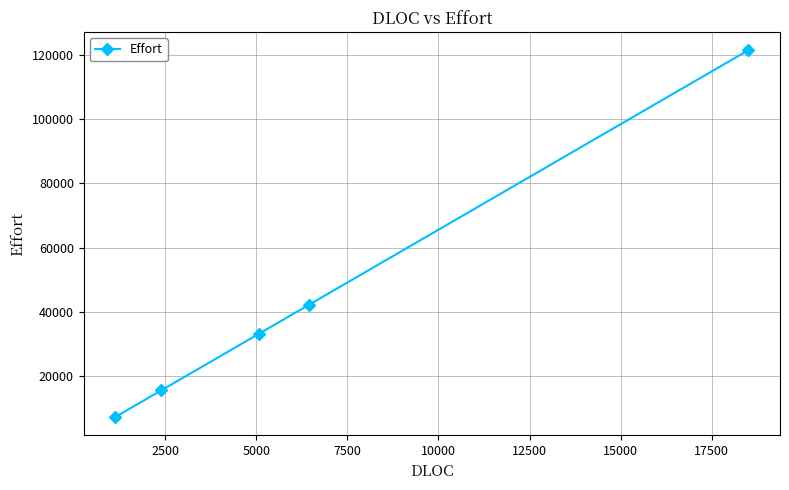

What is the smallest value displayed?

7346.6